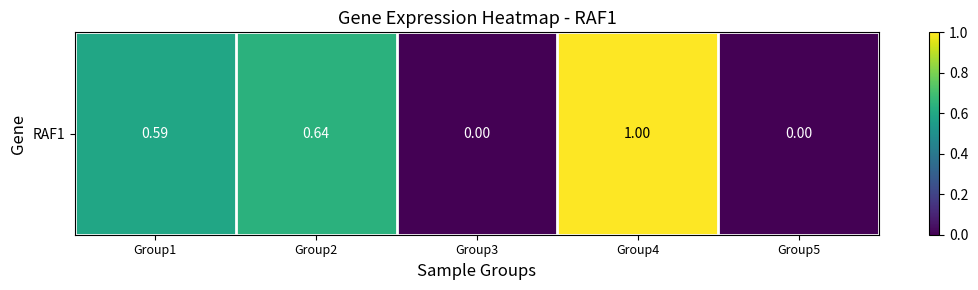

List the labels in order of value, smallest first.

Group3, Group5, Group1, Group2, Group4